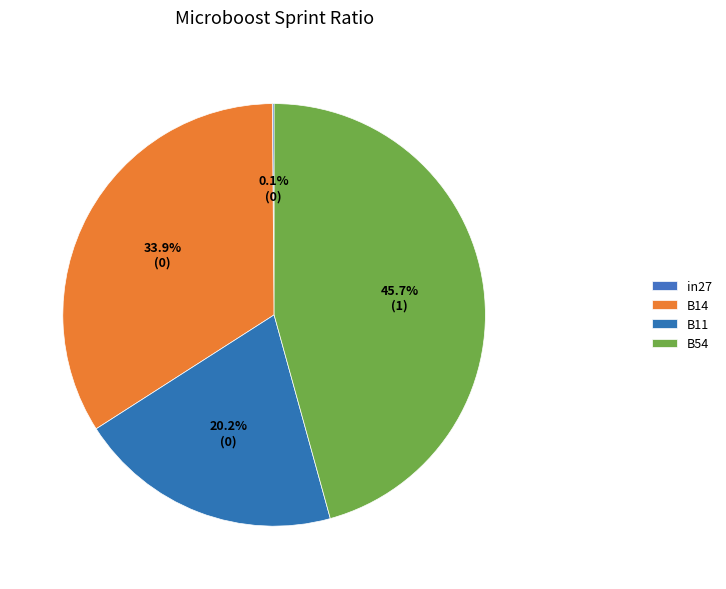

True or false: B54 accounts for 60% of the total.

False